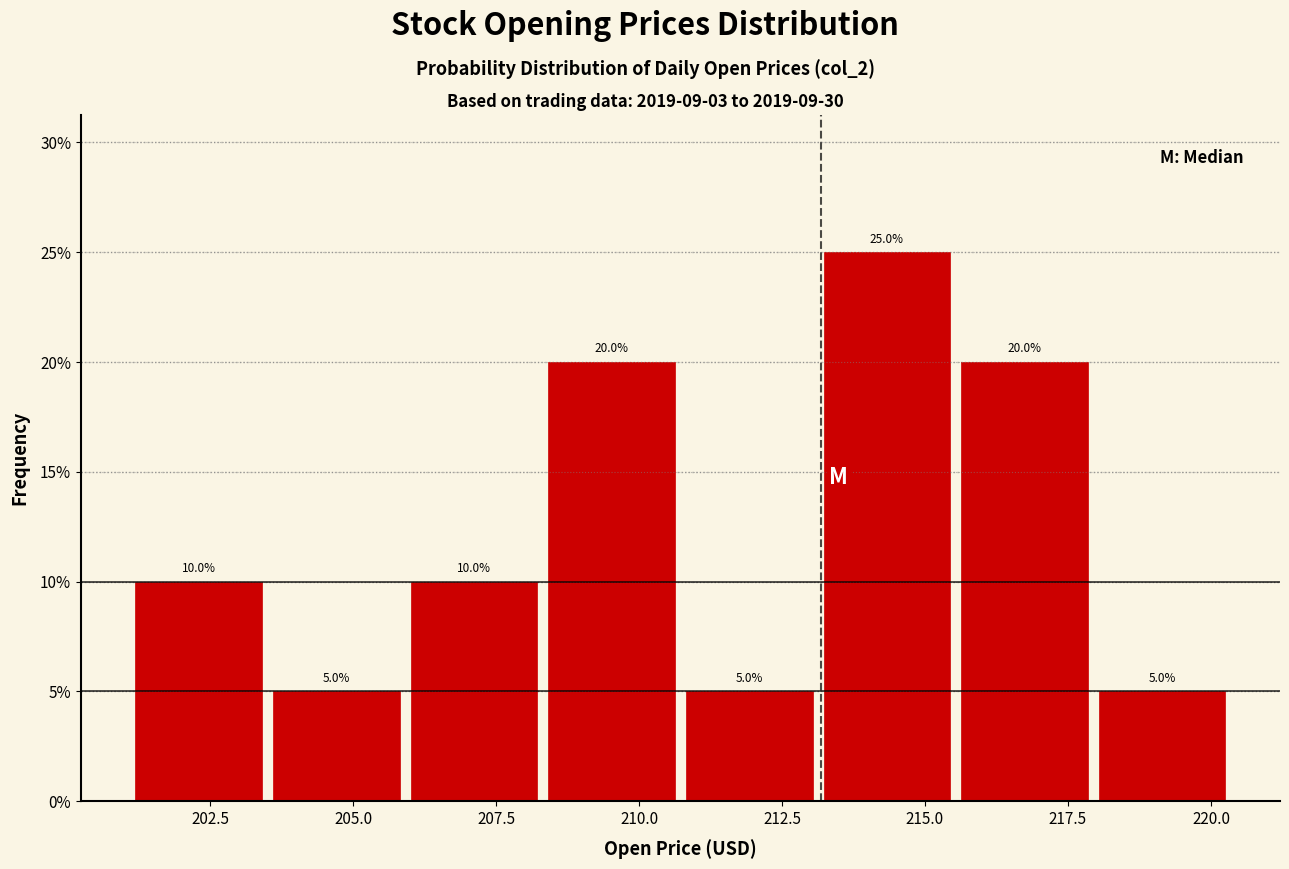

Reading left to right, transcribe this chart: for each bar, give the range it covers on the x-axis and its height. The bar edges are not printed on the chart, so give them approximately, as read against the axis.

201.0 to 203.5: 10.0
203.5 to 206.0: 5.0
206.0 to 208.5: 10.0
208.5 to 210.5: 20.0
210.5 to 213.0: 5.0
213.0 to 215.5: 25.0
215.5 to 218.0: 20.0
218.0 to 220.5: 5.0